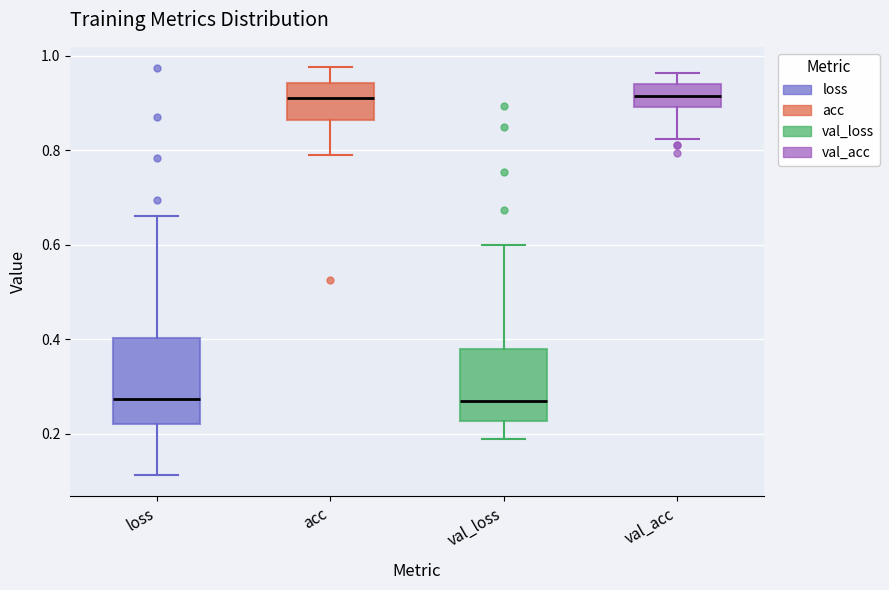

Reading left to right, read every box against the y-axis: the position of its median line, the range the box covers, and the ends of its whiskers. The values are not printed on the chart, so give them approximately, as read against the axis.

loss: median 0.28, box 0.22 to 0.40, whiskers 0.12 to 0.66
acc: median 0.92, box 0.86 to 0.94, whiskers 0.80 to 0.98
val_loss: median 0.26, box 0.22 to 0.38, whiskers 0.18 to 0.60
val_acc: median 0.92, box 0.90 to 0.94, whiskers 0.82 to 0.96